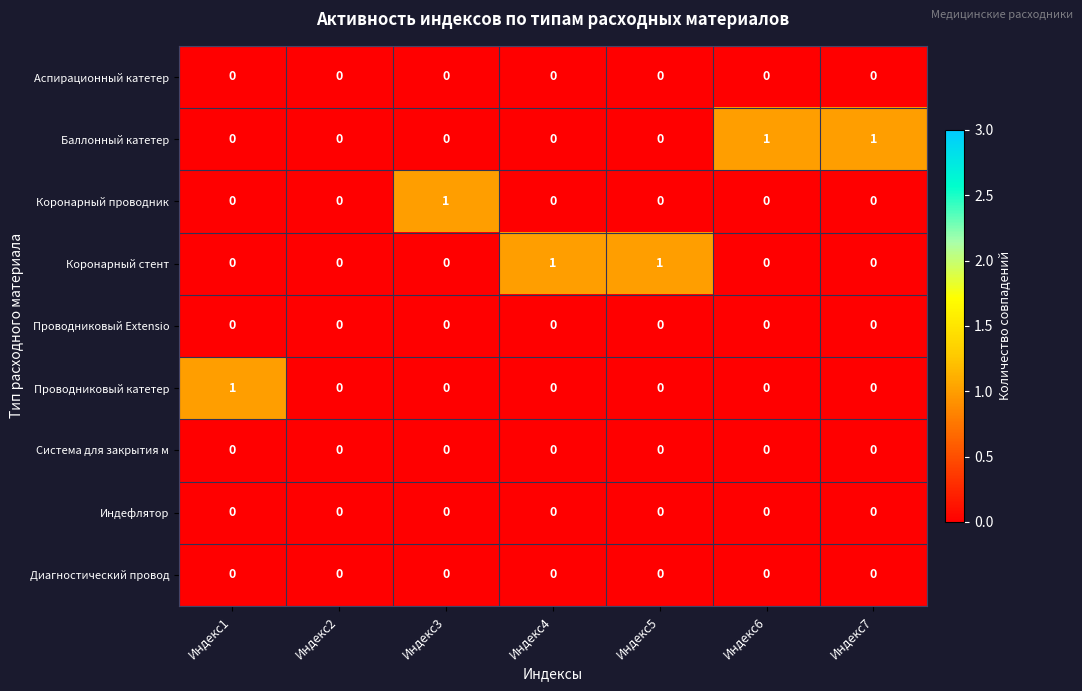

The value of Диагностический провод at Индекс2 is 0. True or false?

True